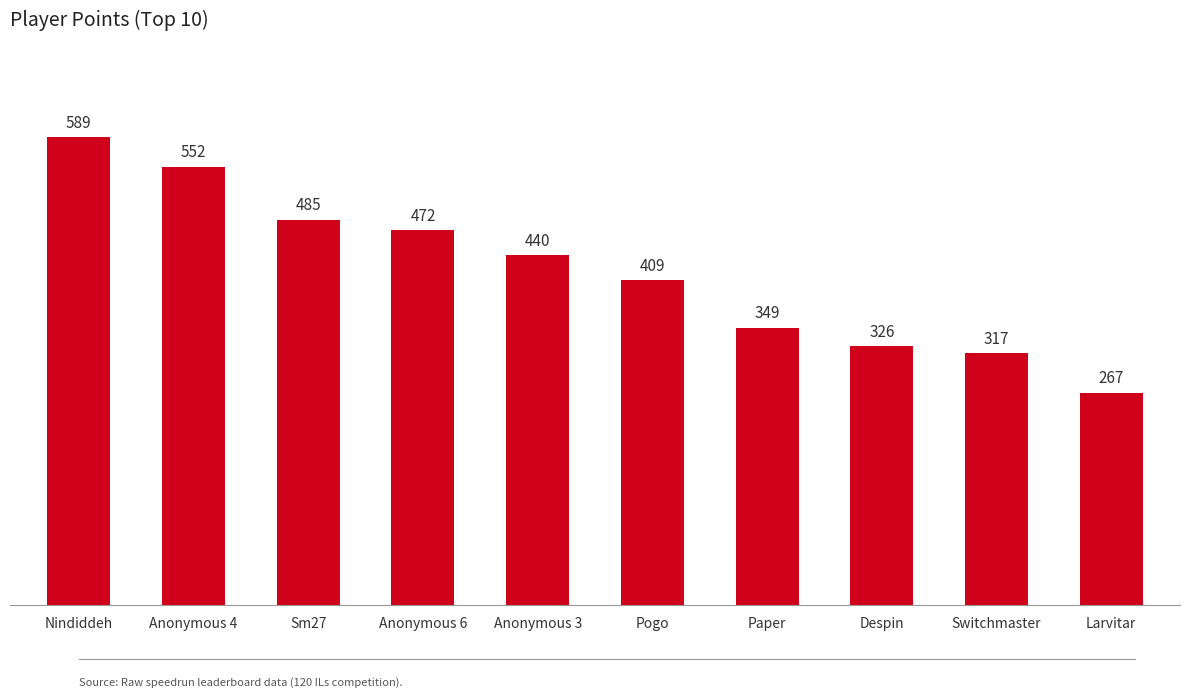

Count the number of categories in the chart.

10